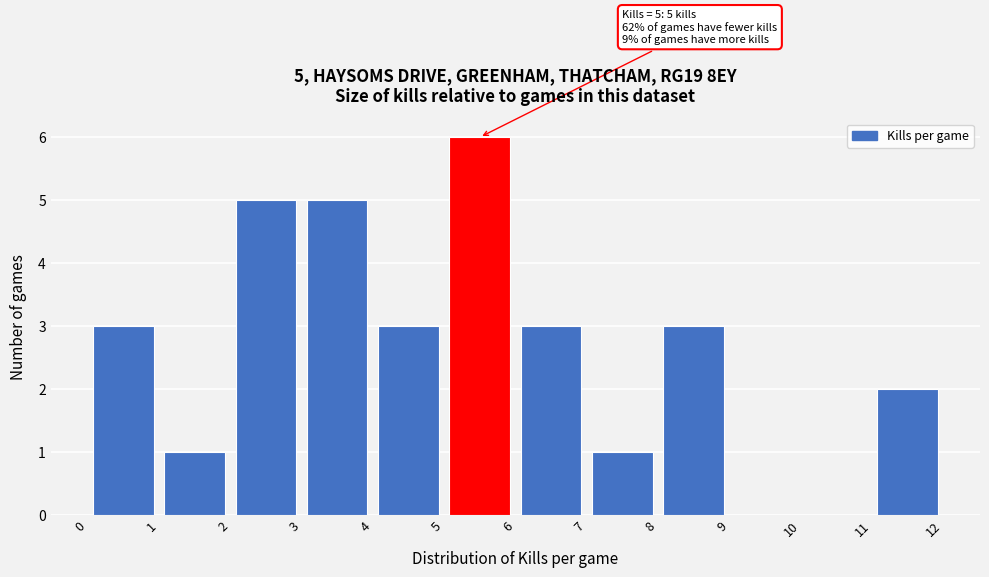

Over which range of the x-axis is the bar tallest?

5 to 6